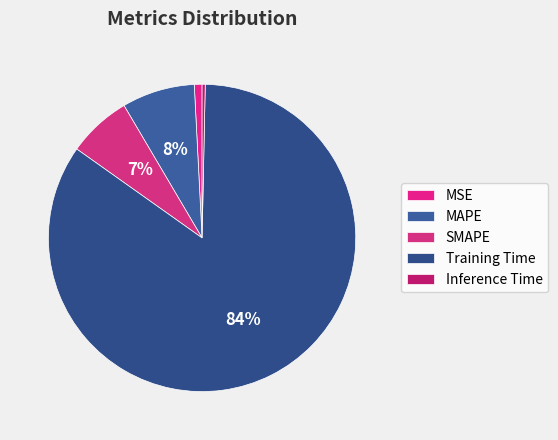

Is it true that MAPE is 8% of the pie?

True